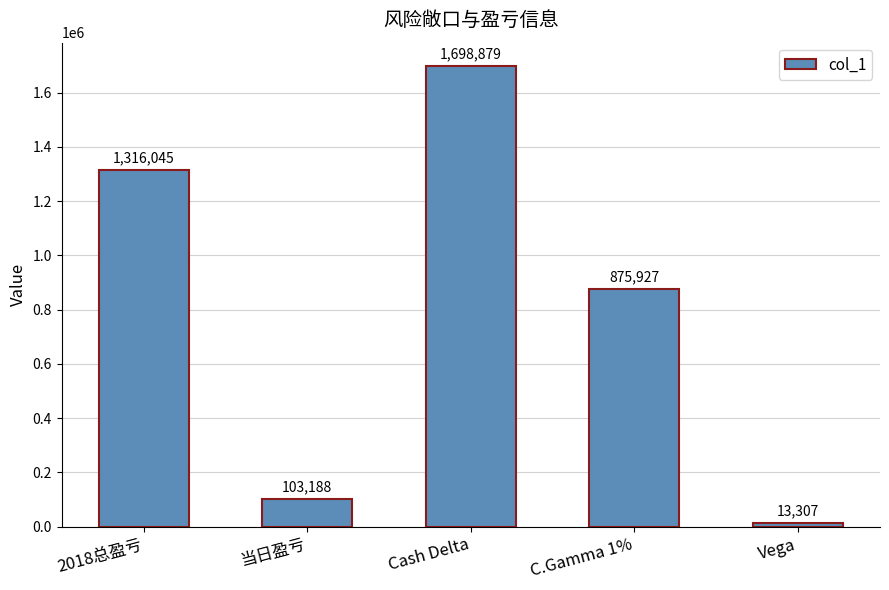

What is the maximum value shown in the chart?

1698879